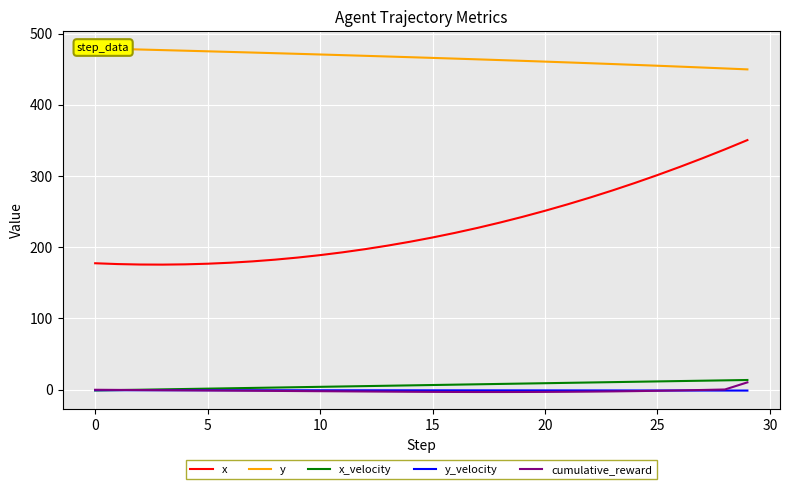

Is it true that x equals 81.3 at 15?

False